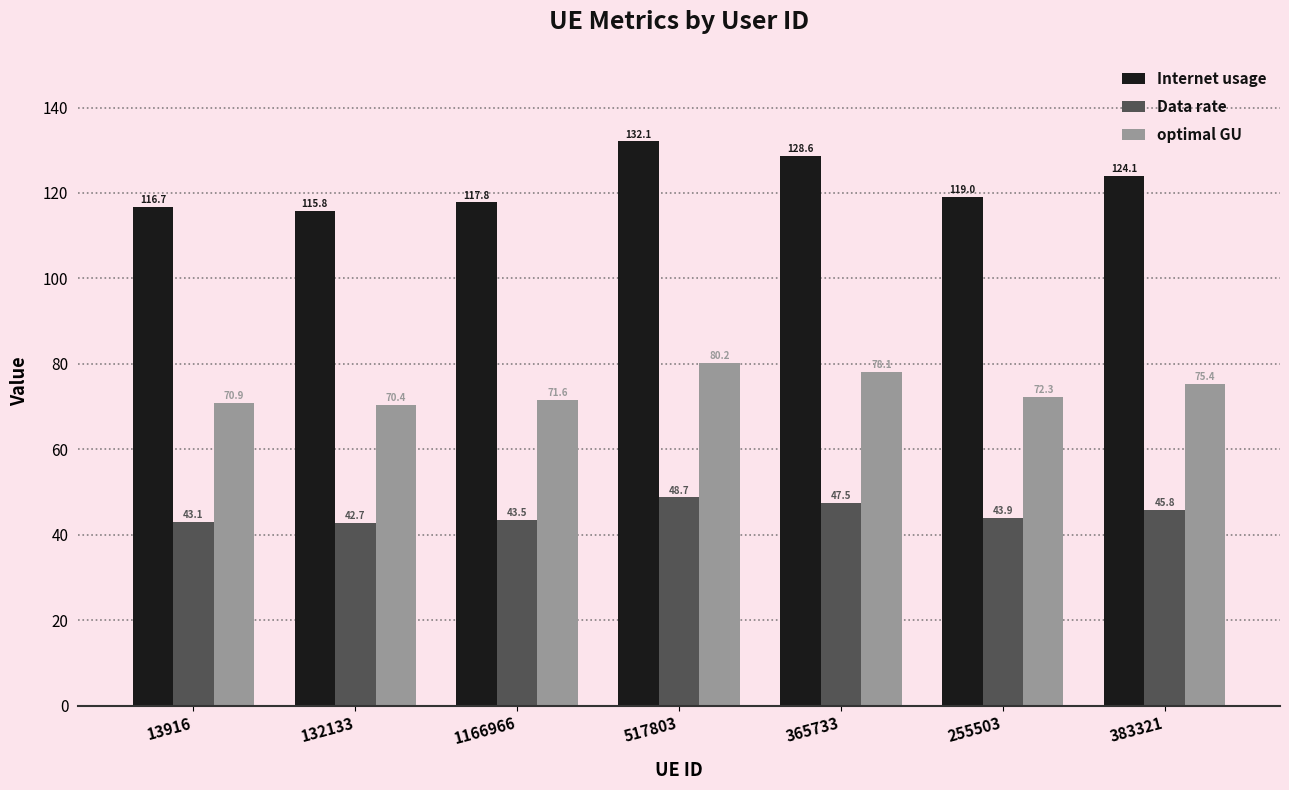

List the series in order of their overall mean, lowest first.

Data rate, optimal GU, Internet usage